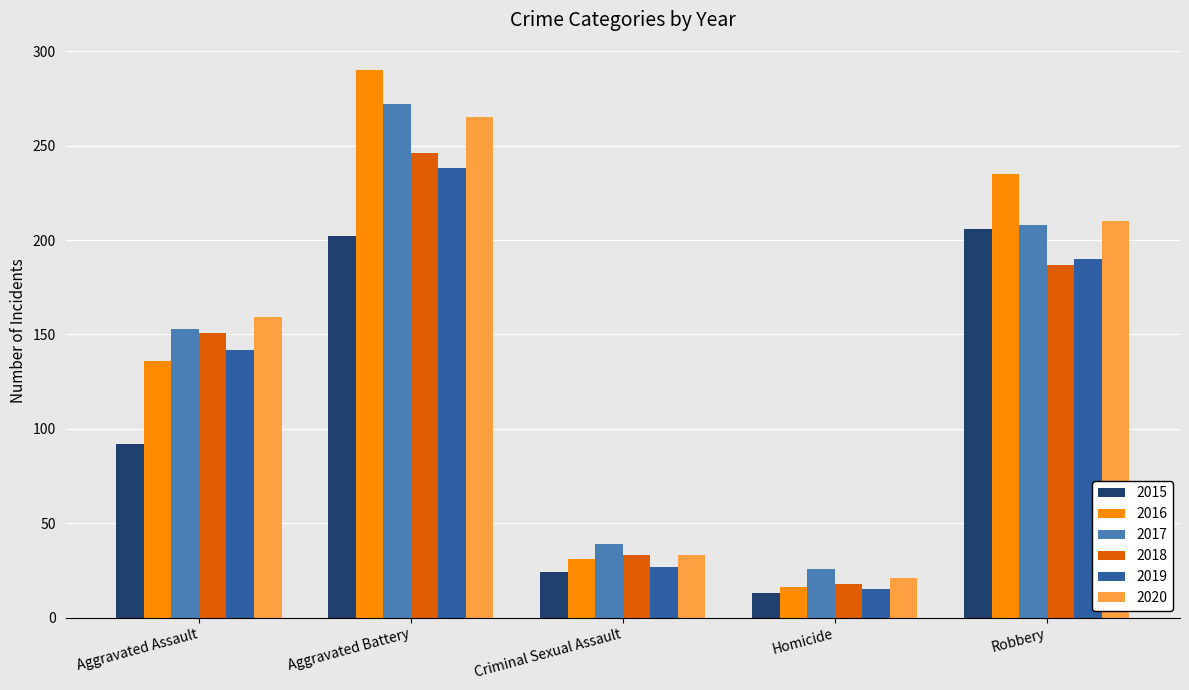

Reading left to right, list all the values displayed in this chart.

2015: 92	202	24	13	206
2016: 136	290	31	16	235
2017: 153	272	39	26	208
2018: 151	246	33	18	187
2019: 142	238	27	15	190
2020: 159	265	33	21	210